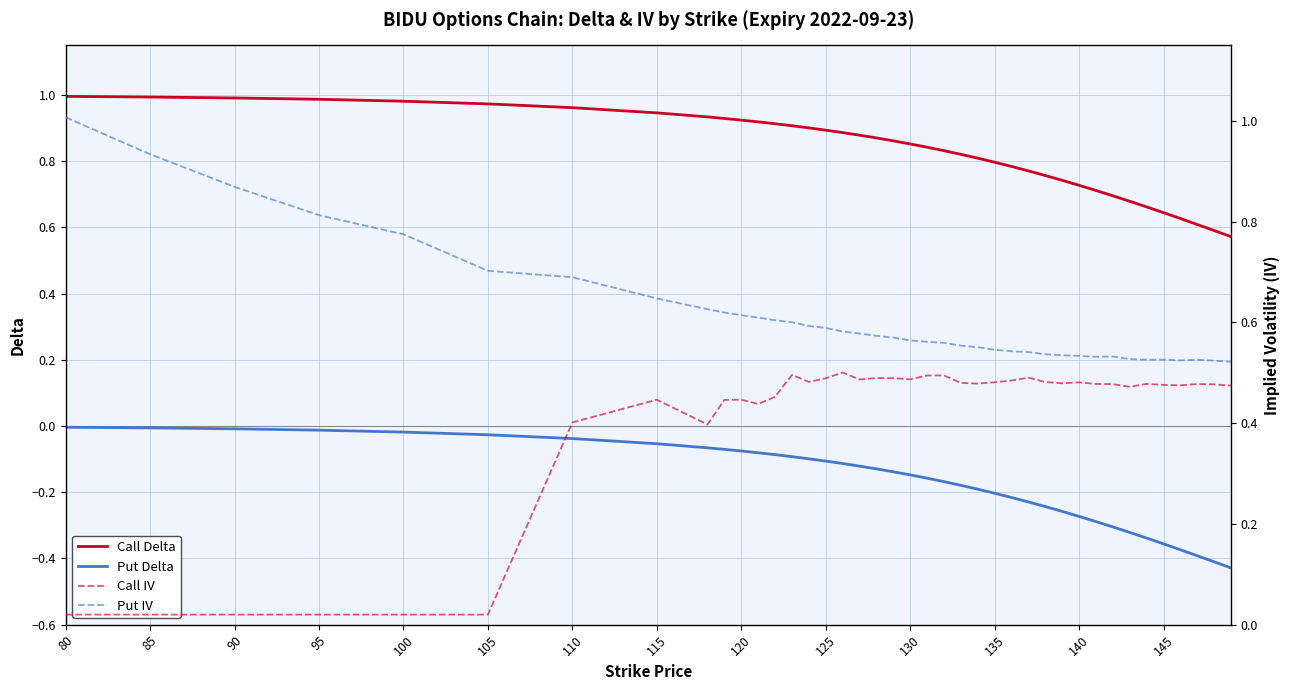

Which series has the largest total across all categories?

Call Delta